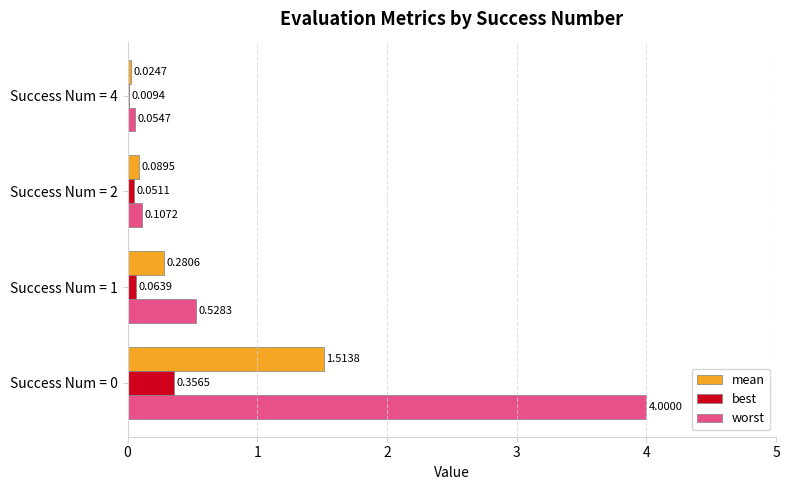

Which series changed the most between Success Num = 1 and Success Num = 2?

worst